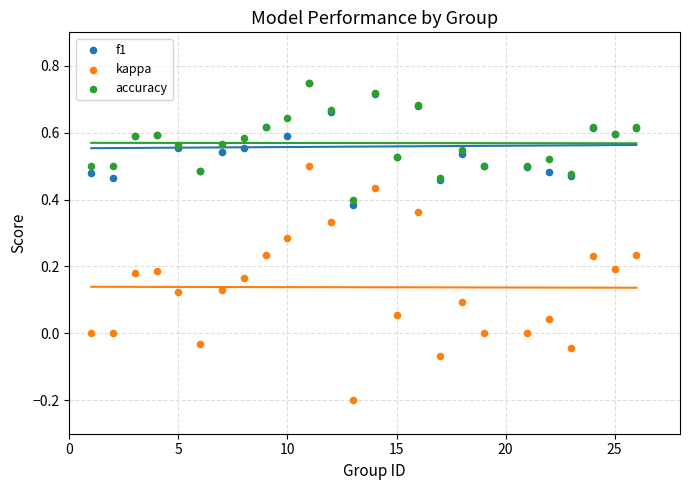

What are all the series names shown in the legend?

f1, kappa, accuracy